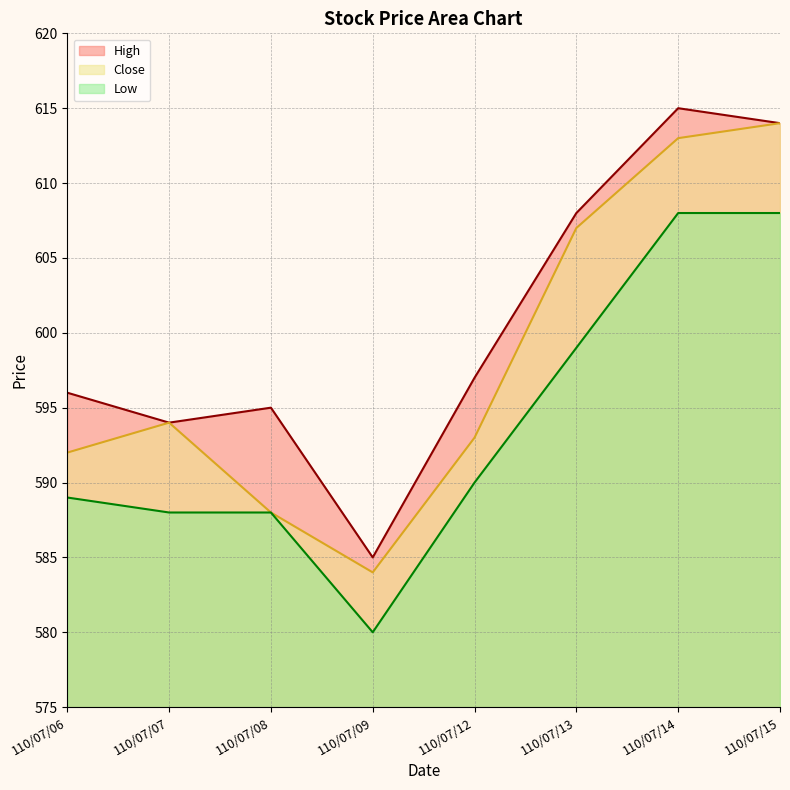

True or false: Close and Low cross at least once.

False